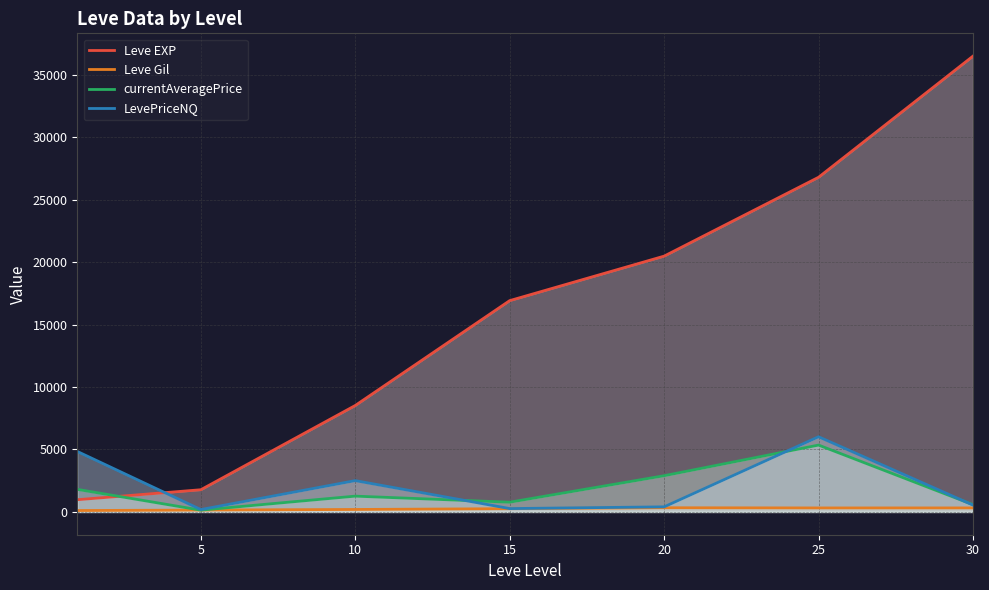

At how many categories does at least one series exceed 6397?

5